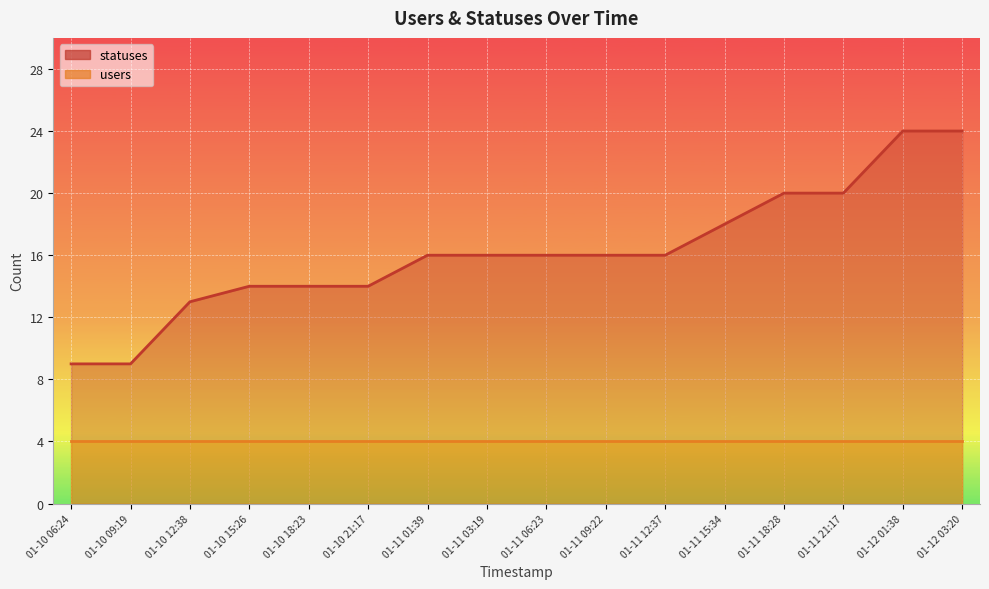

What is the minimum value shown in the chart?

4